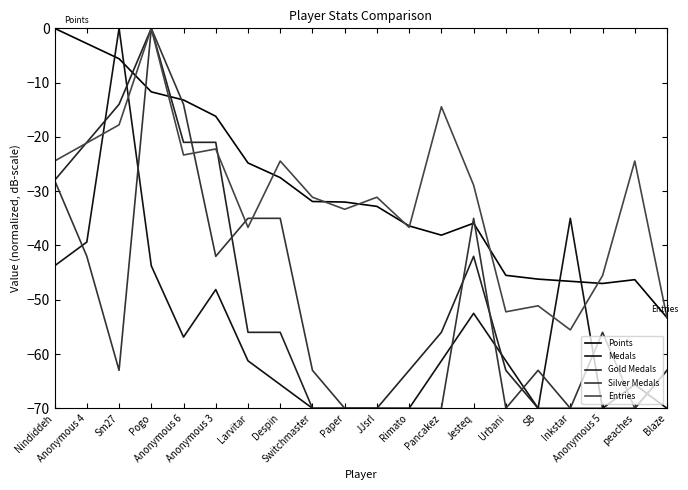

Which series has the largest range (max minus min)?

Medals